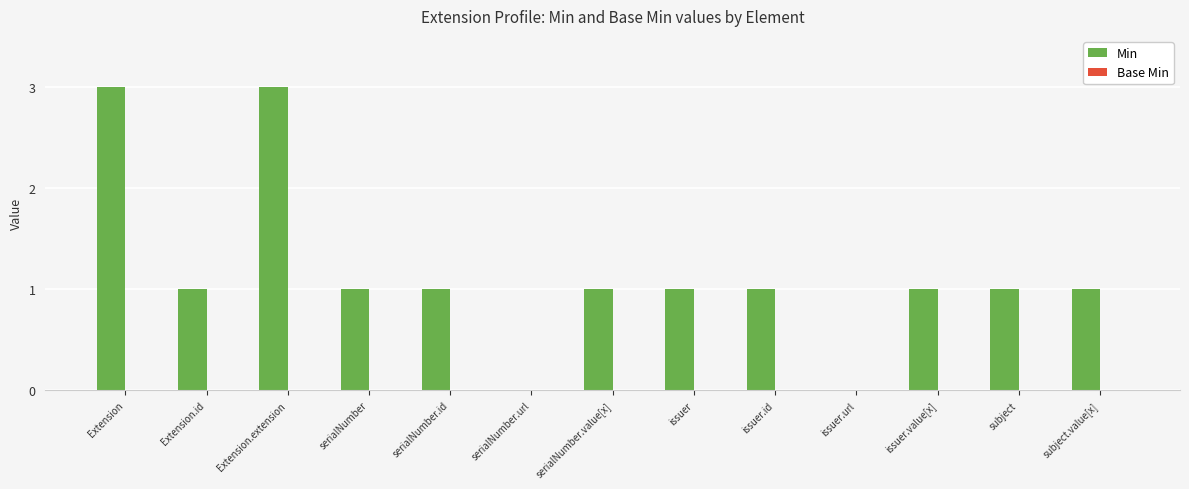

The value at Extension.id is 1. True or false?

True